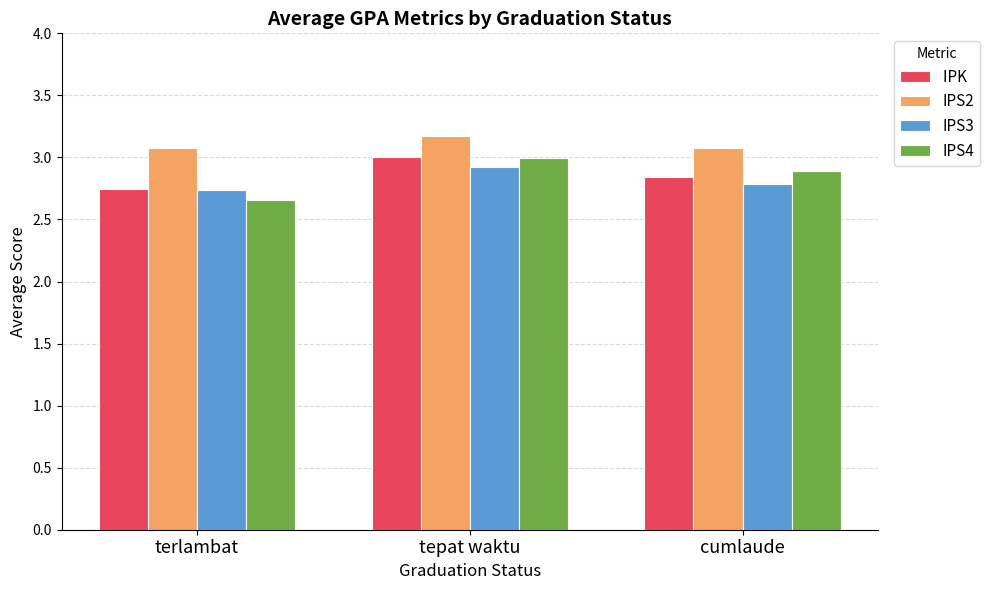

How many bars are there in each group?

4